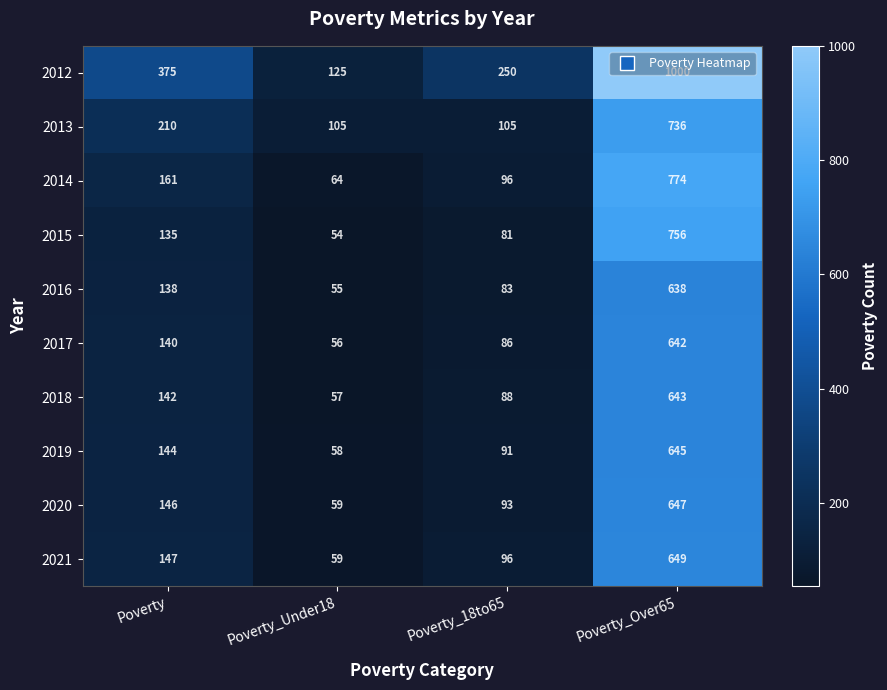

The 2013 series shows 105 at Poverty_Under18. True or false?

True